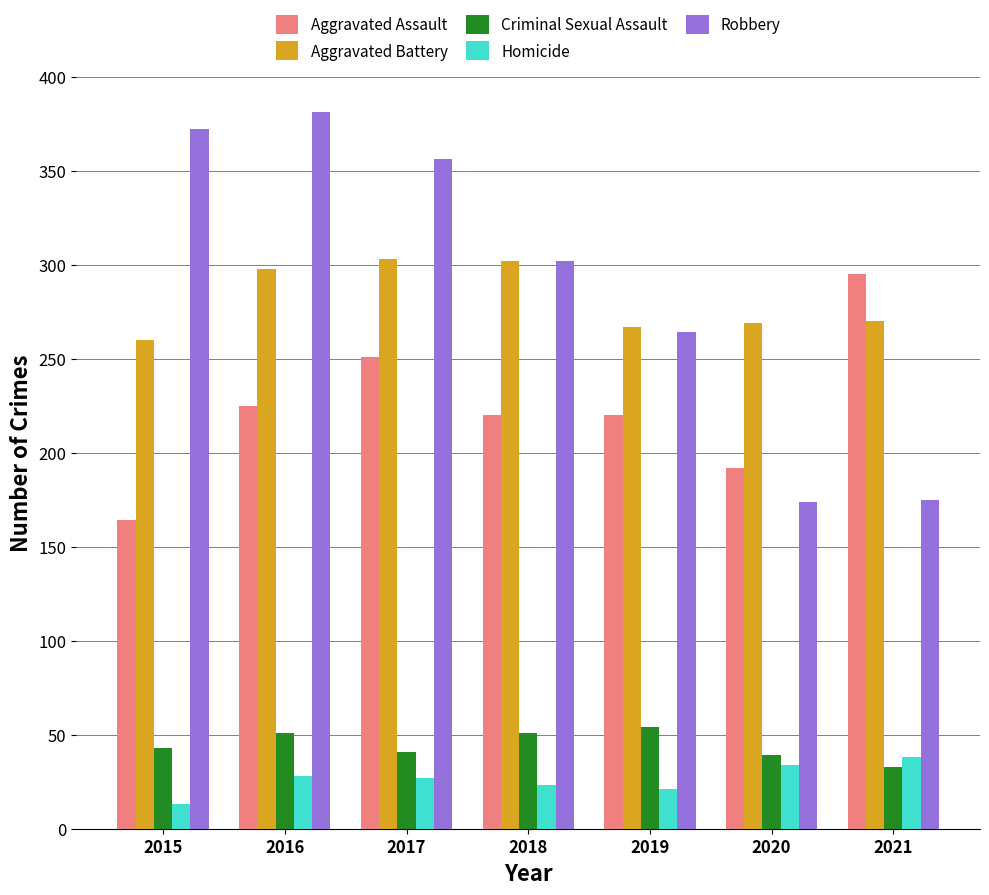

At which label does Robbery first exceed 302?

2015